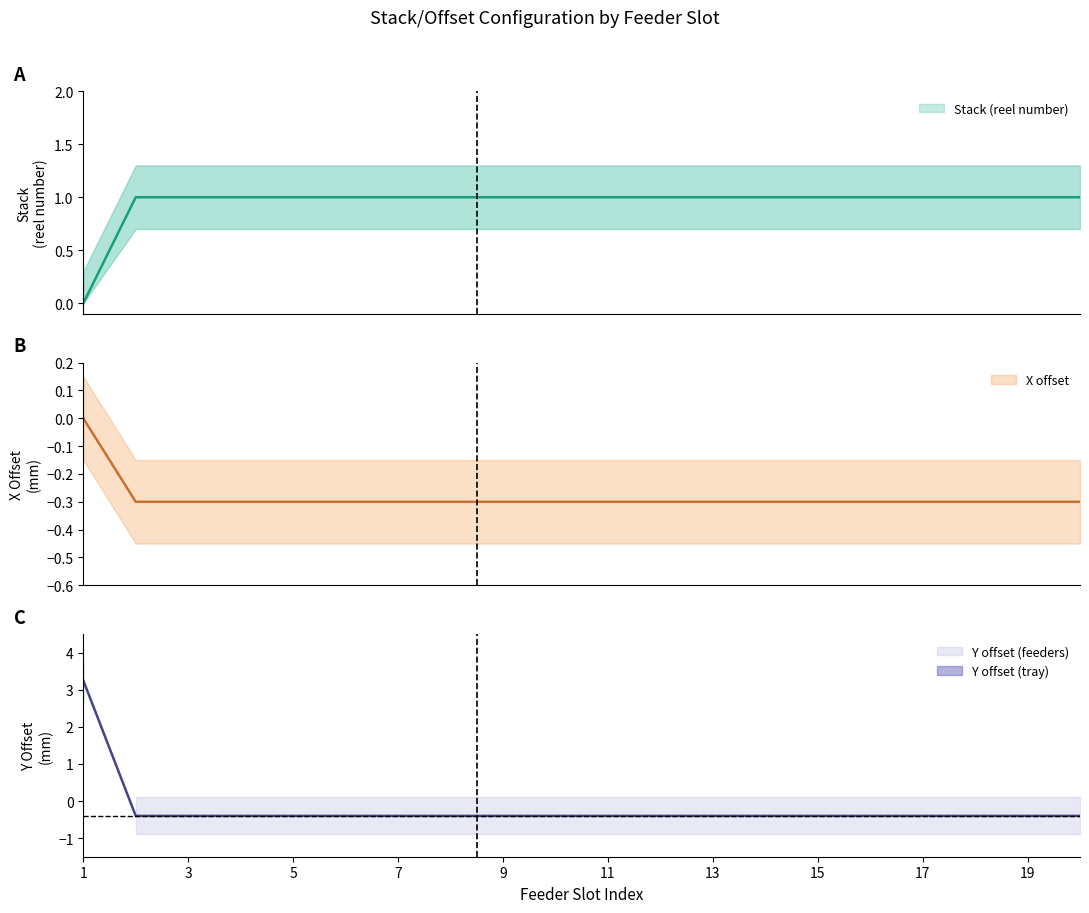

Read the Stack (reel number) value at 17.

1.0